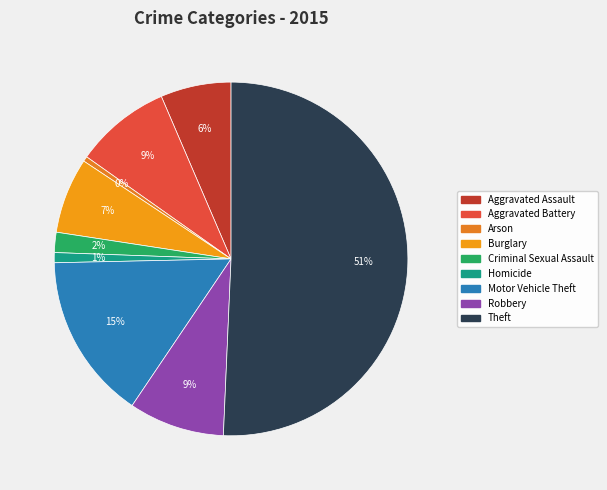

Is the sum of Homicide and Theft greater than half?

Yes